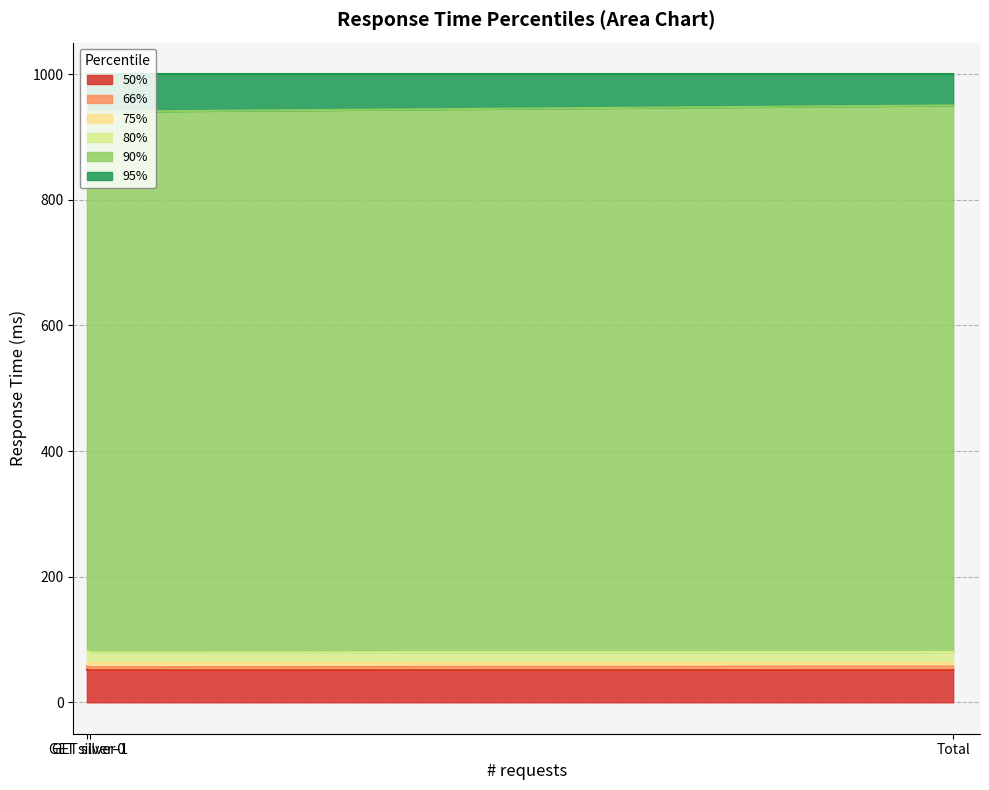

Which category has the lowest value across all series?

GET silver-1